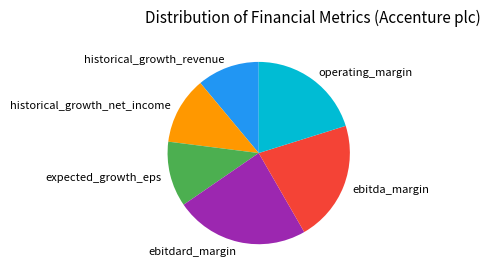

Does operating_margin account for over 50% of the chart?

No